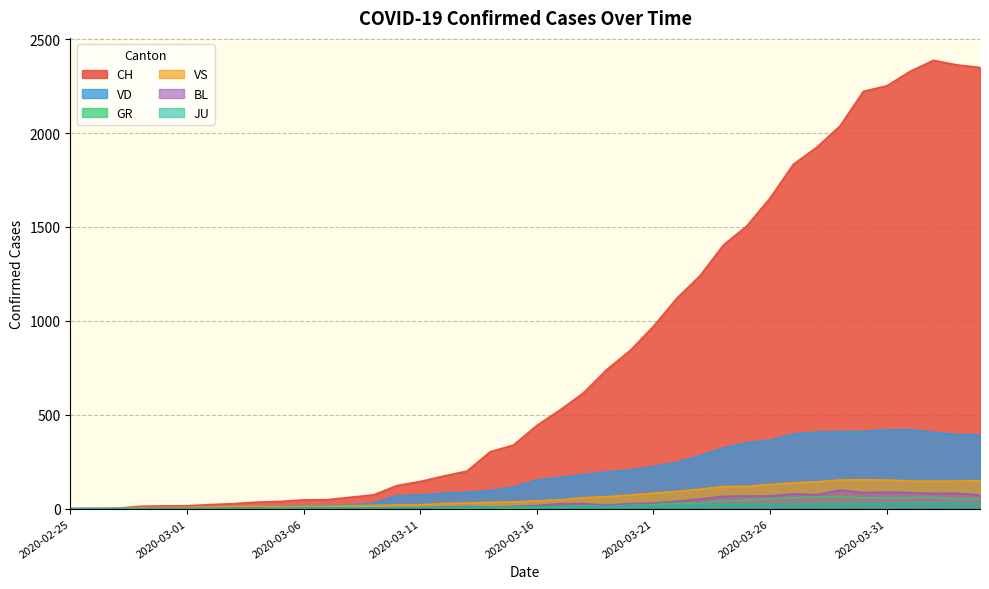

What is the sum of all VS values?

2553